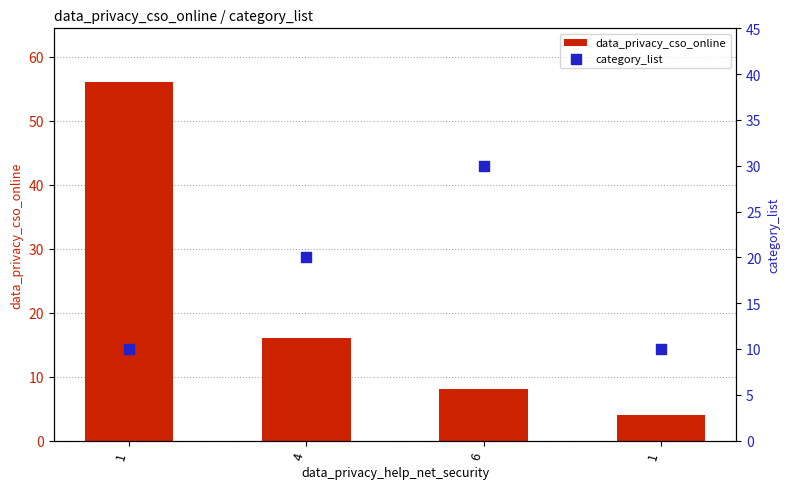

Is the value of data_privacy_cso_online at 4 greater than the value of category_list at 6?

No